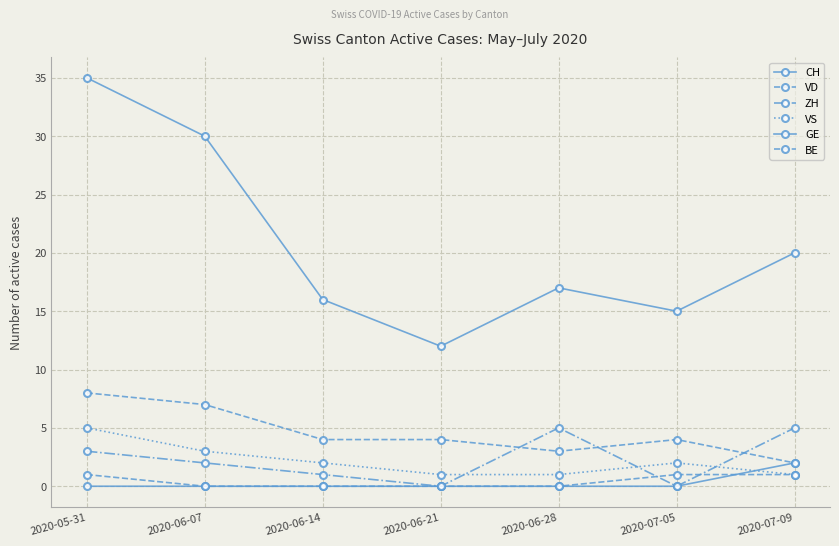

Is it true that CH equals 4 at 2020-06-21?

False